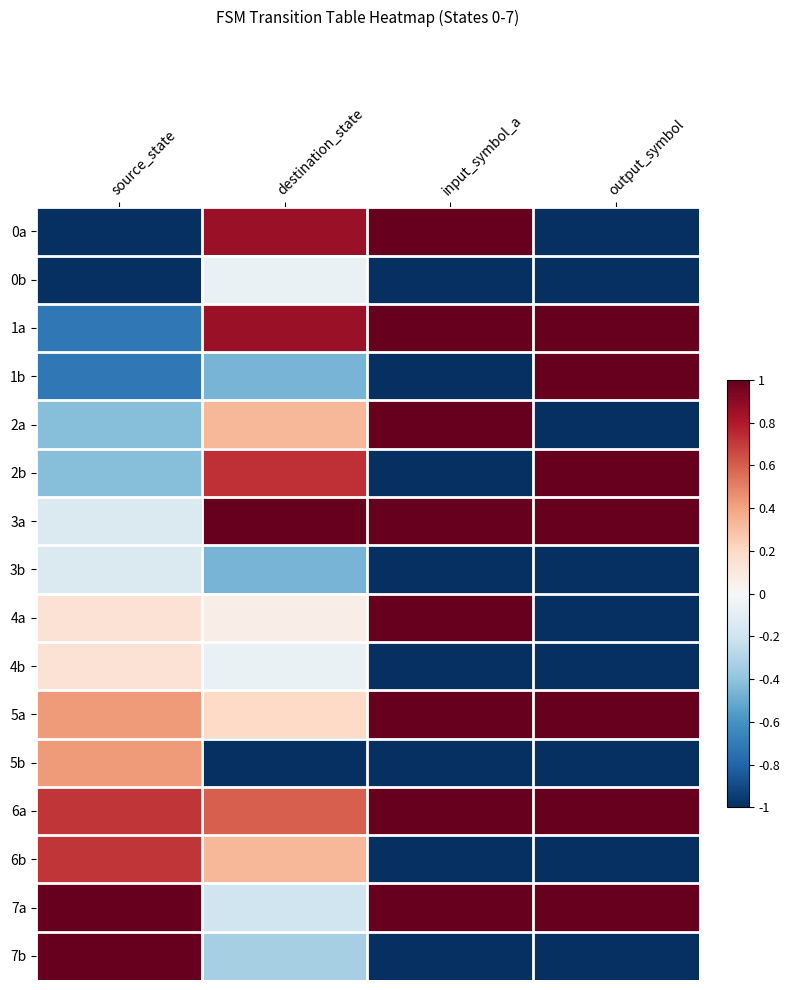

Reading left to right, extract all data points from this chart.

0a: source_state=-1.0	destination_state=0.9	input_symbol_a=1.0	output_symbol=-1.0
0b: source_state=-1.0	destination_state=-0.1	input_symbol_a=-1.0	output_symbol=-1.0
1a: source_state=-0.7	destination_state=0.9	input_symbol_a=1.0	output_symbol=1.0
1b: source_state=-0.7	destination_state=-0.5	input_symbol_a=-1.0	output_symbol=1.0
2a: source_state=-0.4	destination_state=0.3	input_symbol_a=1.0	output_symbol=-1.0
2b: source_state=-0.4	destination_state=0.7	input_symbol_a=-1.0	output_symbol=1.0
3a: source_state=-0.1	destination_state=1.0	input_symbol_a=1.0	output_symbol=1.0
3b: source_state=-0.1	destination_state=-0.5	input_symbol_a=-1.0	output_symbol=-1.0
4a: source_state=0.1	destination_state=0.1	input_symbol_a=1.0	output_symbol=-1.0
4b: source_state=0.1	destination_state=-0.1	input_symbol_a=-1.0	output_symbol=-1.0
5a: source_state=0.4	destination_state=0.2	input_symbol_a=1.0	output_symbol=1.0
5b: source_state=0.4	destination_state=-1.0	input_symbol_a=-1.0	output_symbol=-1.0
6a: source_state=0.7	destination_state=0.6	input_symbol_a=1.0	output_symbol=1.0
6b: source_state=0.7	destination_state=0.3	input_symbol_a=-1.0	output_symbol=-1.0
7a: source_state=1.0	destination_state=-0.2	input_symbol_a=1.0	output_symbol=1.0
7b: source_state=1.0	destination_state=-0.3	input_symbol_a=-1.0	output_symbol=-1.0